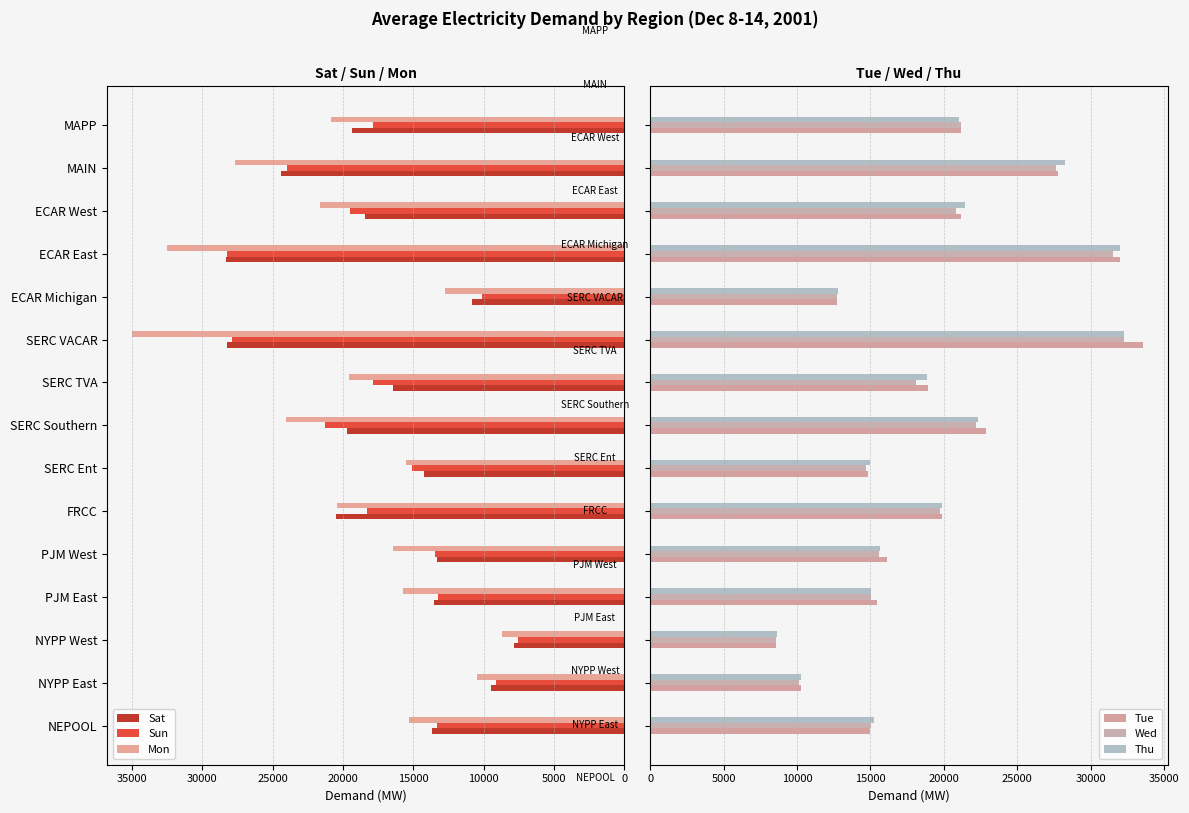

Reading left to right, transcribe all the data shown in this chart.

Sat: 13669.8	9510.8	7811.5	13513.2	13294.2	20464.7	14252.8	19731.2	16418.4	28227.8	10866.0	28314.8	18455.4	24377.2	19360.1
Sun: 13311.6	9100.7	7593.1	13224.8	13487.1	18325.8	15083.0	21263.6	17856.0	27886.2	10148.8	28231.0	19525.2	23971.2	17862.1
Mon: 15334.5	10443.4	8719.0	15724.6	16443.5	20424.5	15525.3	24076.8	19608.3	35018.1	12772.0	32523.0	21614.3	27670.5	20842.1
Tue: 14982.2	10246.4	8591.9	15475.1	16095.0	19883.9	14857.6	22851.1	18887.3	33556.9	12737.8	32005.6	21186.6	27754.9	21143.0
Wed: 15006.2	10151.1	8571.0	15005.3	15613.0	19743.3	14703.8	22182.9	18093.3	32256.4	12703.5	31523.8	20811.7	27629.5	21150.0
Thu: 15249.5	10238.9	8660.8	15044.8	15658.9	19860.9	14961.2	22328.3	18877.5	32300.2	12771.1	32013.1	21440.5	28249.4	21036.4